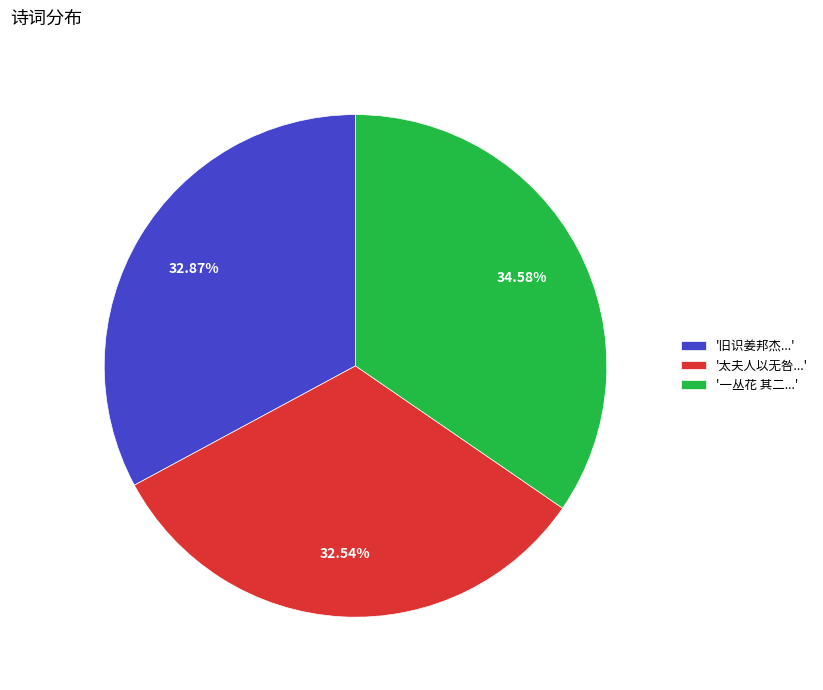

What is the largest slice in the pie chart?

'一丛花 其二...'